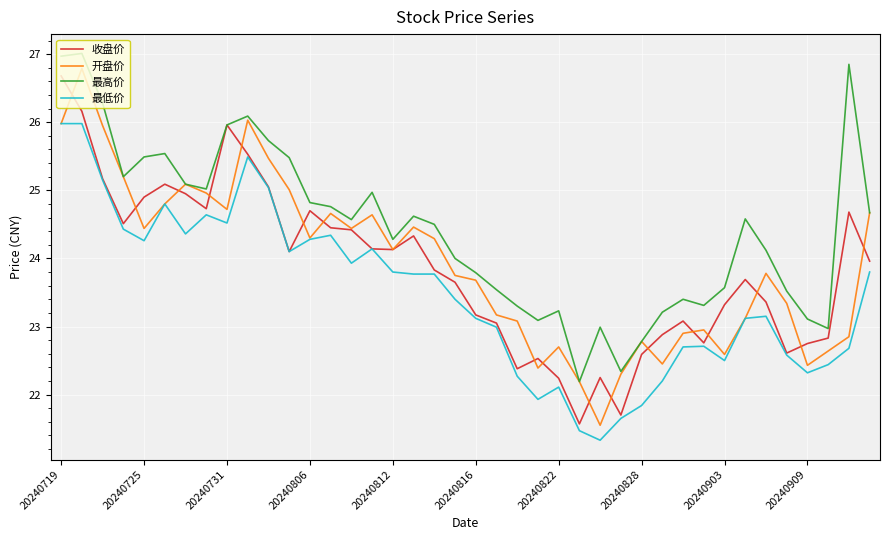

Which series has the largest total across all categories?

最高价